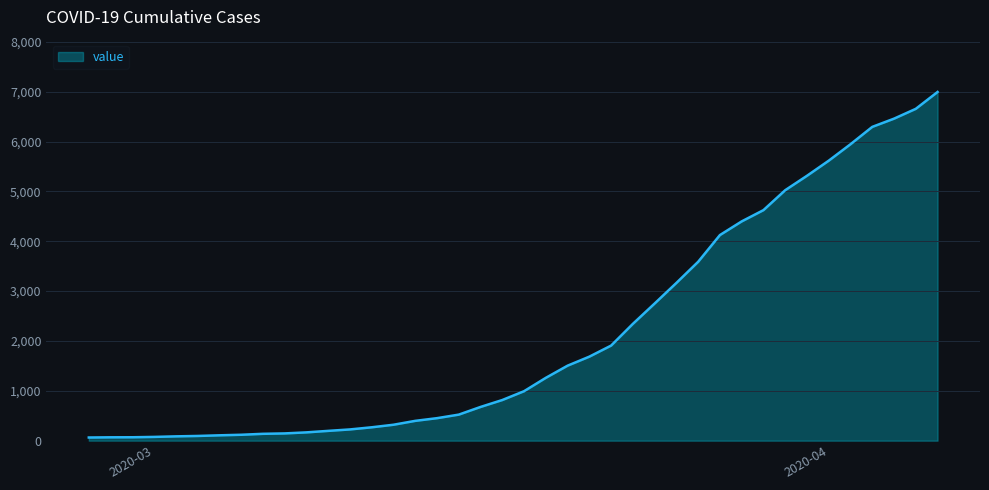

Count the number of categories in the chart.

40